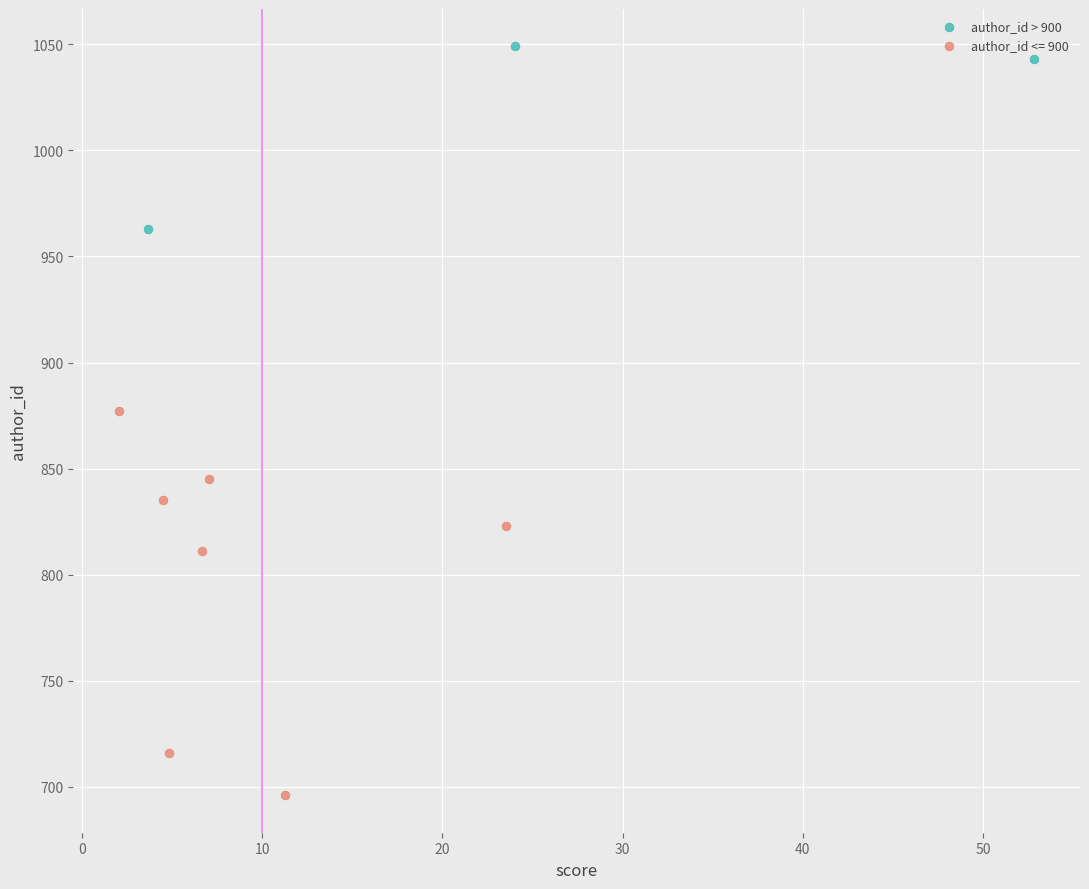

Which series contains the highest Y value?

author_id > 900